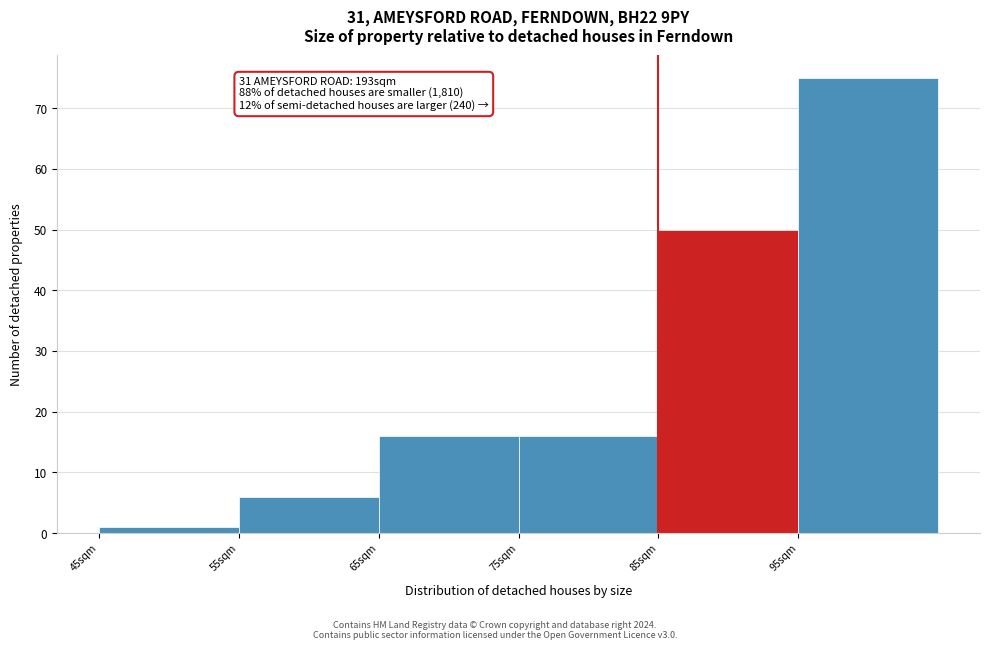

Over which range of the x-axis is the bar tallest?

95 to 105